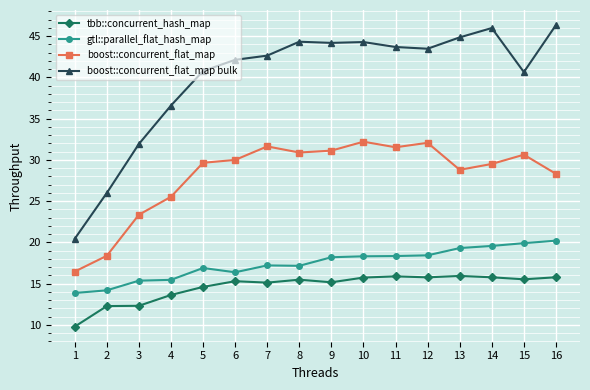

What is the sum of the gtl::parallel_flat_hash_map values at 15 and 5?

36.8